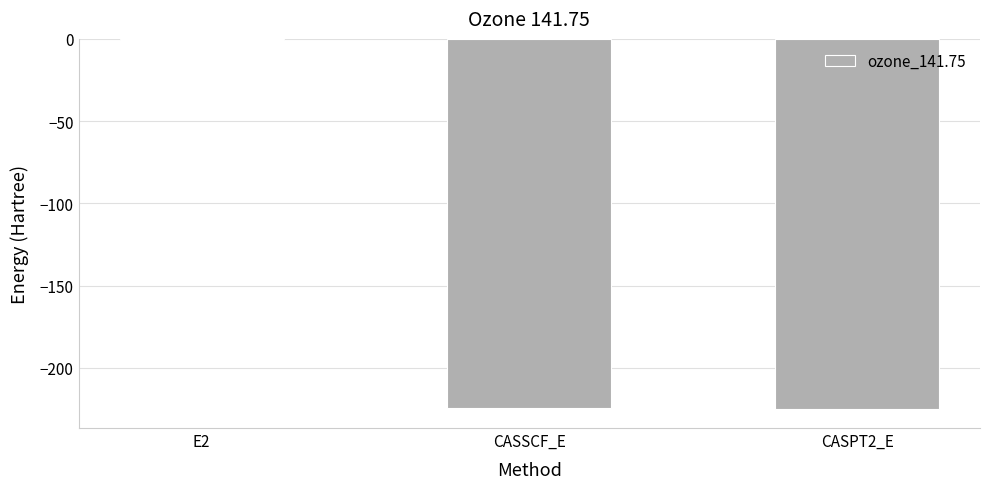

What is the approximate value at CASPT2_E?

-225.3